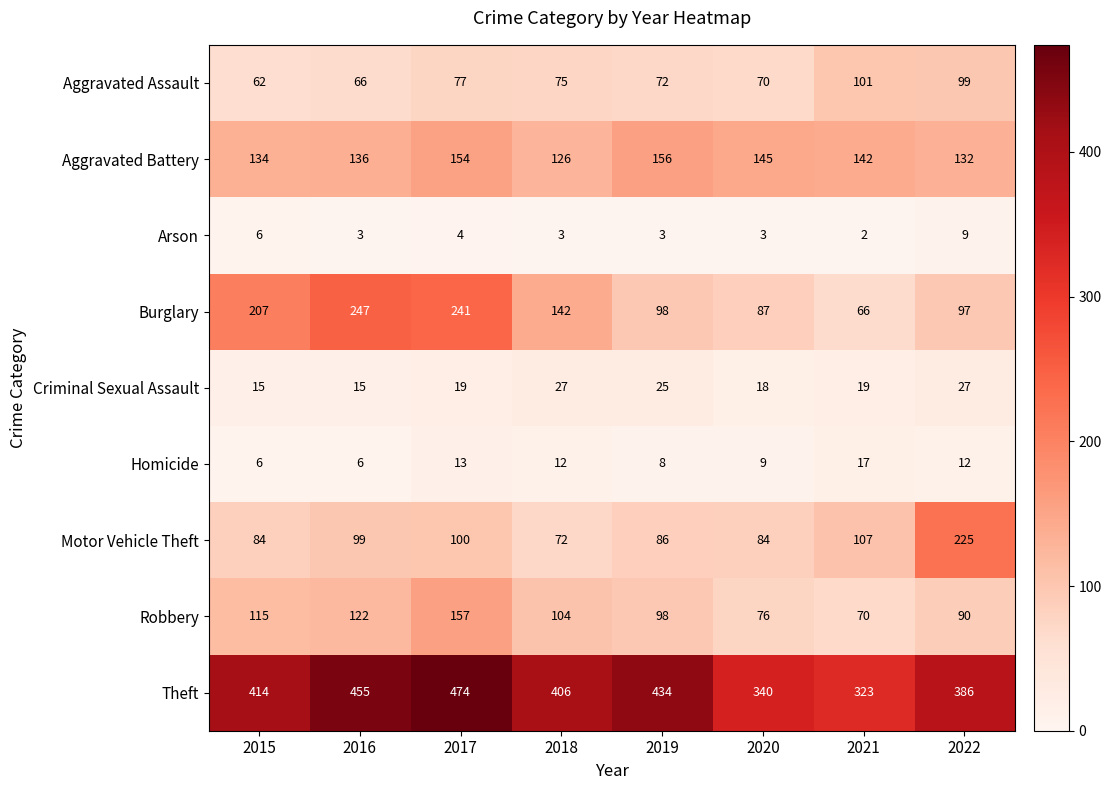

At which label does Homicide reach its peak?

2021